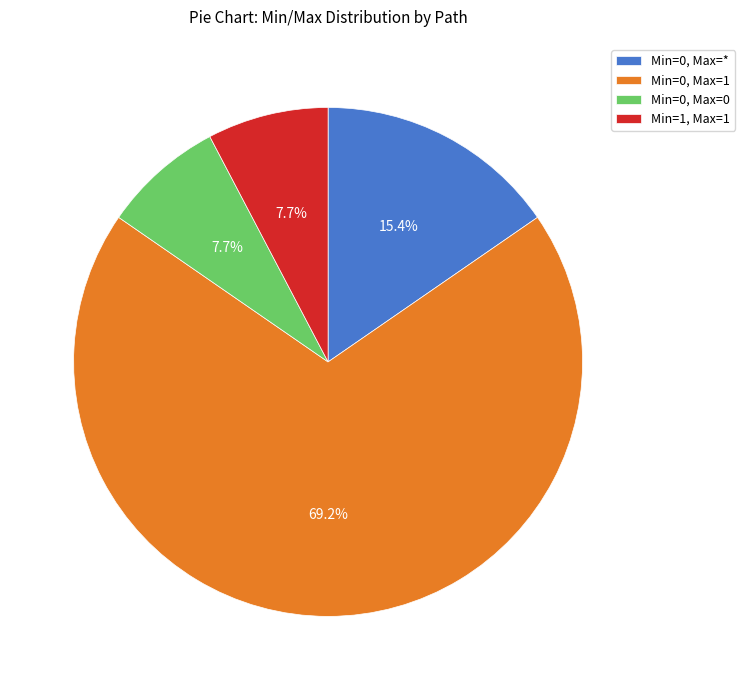

What is the majority slice?

Min=0, Max=1